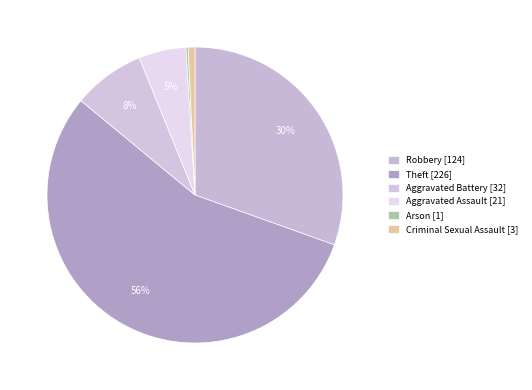

How many segments does this pie chart have?

6